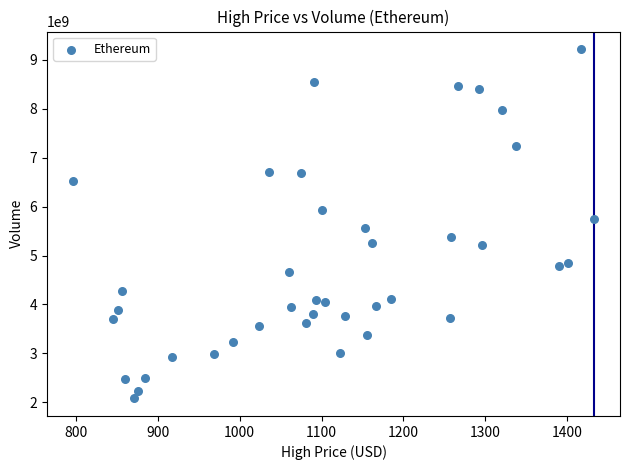

What is the range of Y values (max minus min)?

7133780000